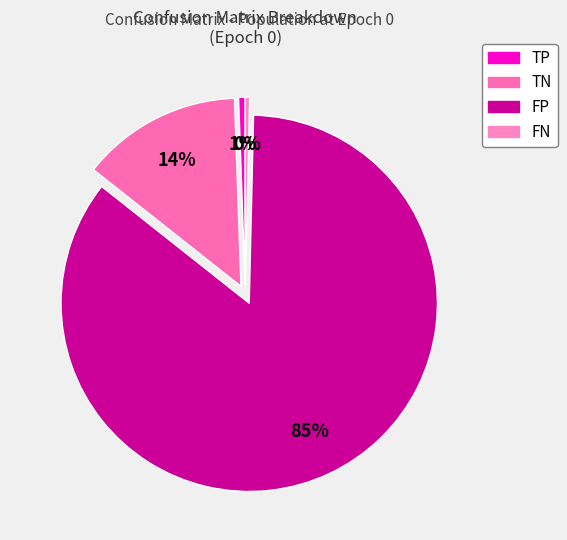

To the nearest percent, what percentage of the pie is TN?

14%